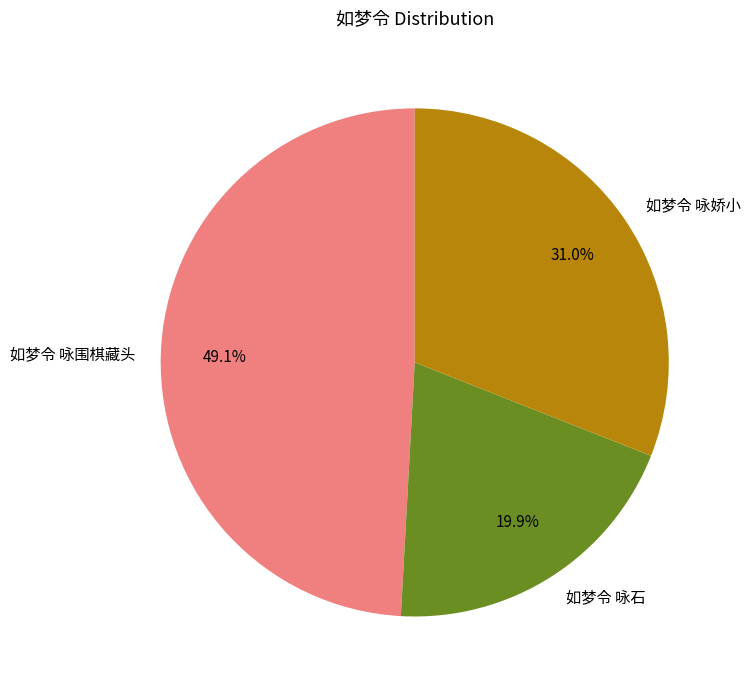

To the nearest percent, what is the average slice percentage?

33%